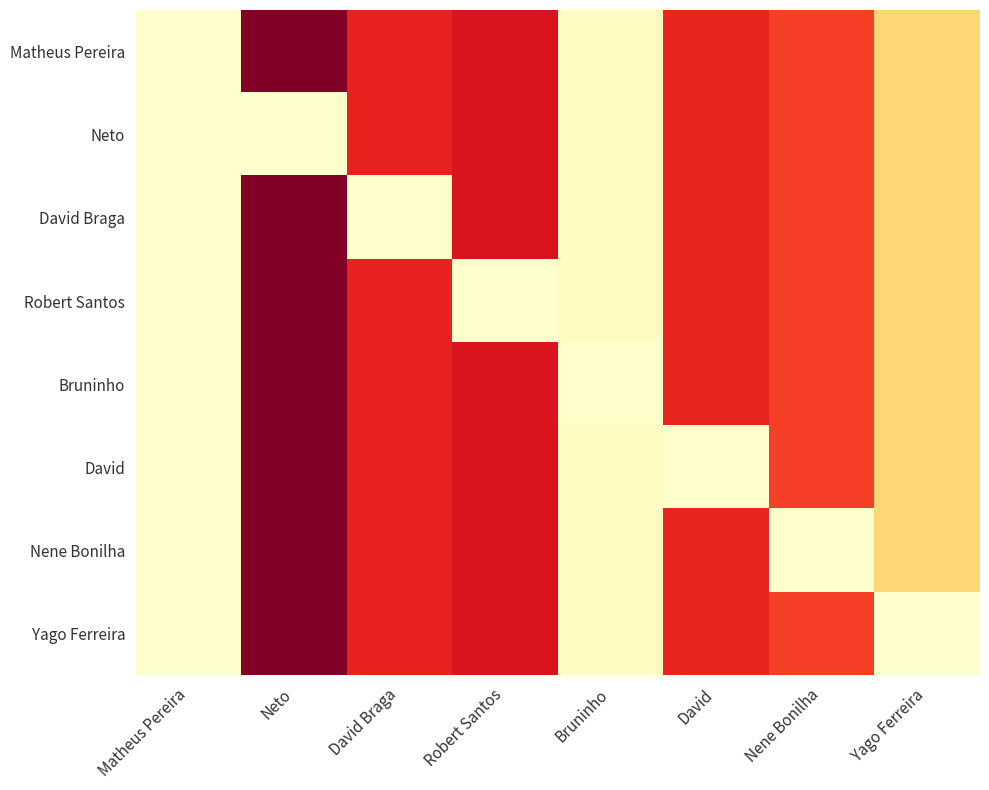

What is the difference between the highest and lowest values at Neto?

1.0